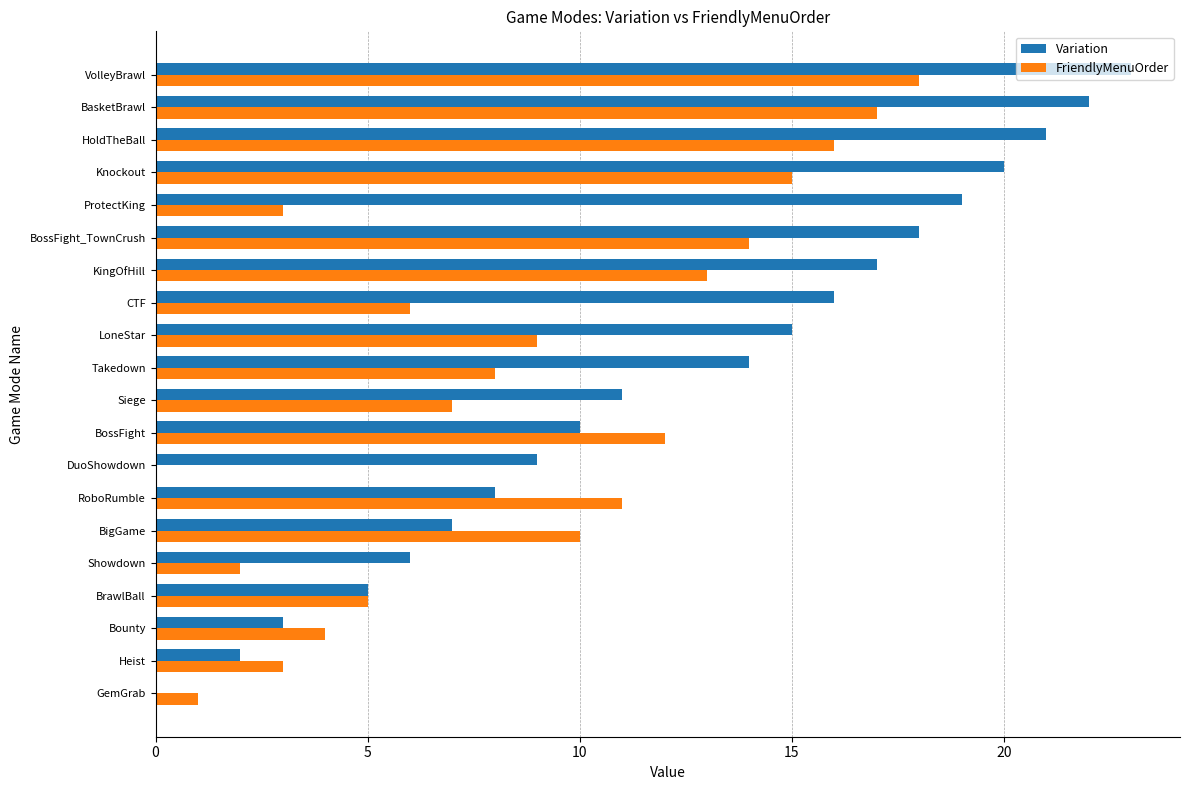

Is the value of Variation at BasketBrawl greater than the value of FriendlyMenuOrder at BigGame?

Yes